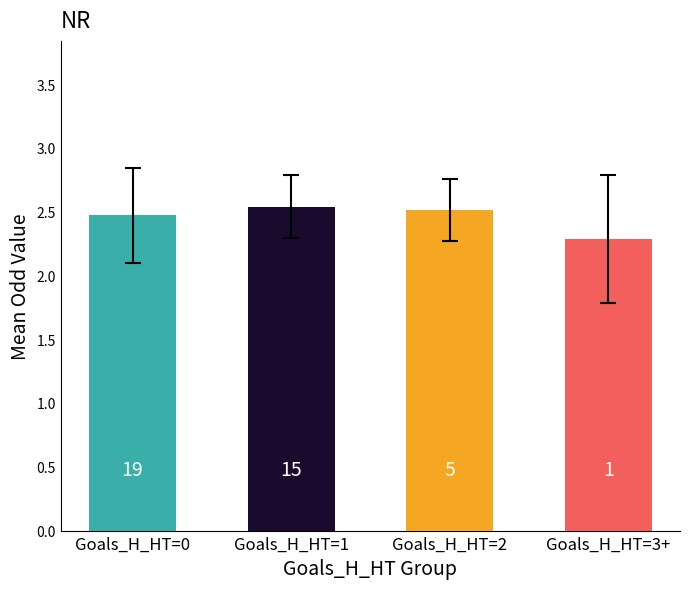

What is the difference between the maximum and minimum values in the Goals_H_HT=2 series?

0.3